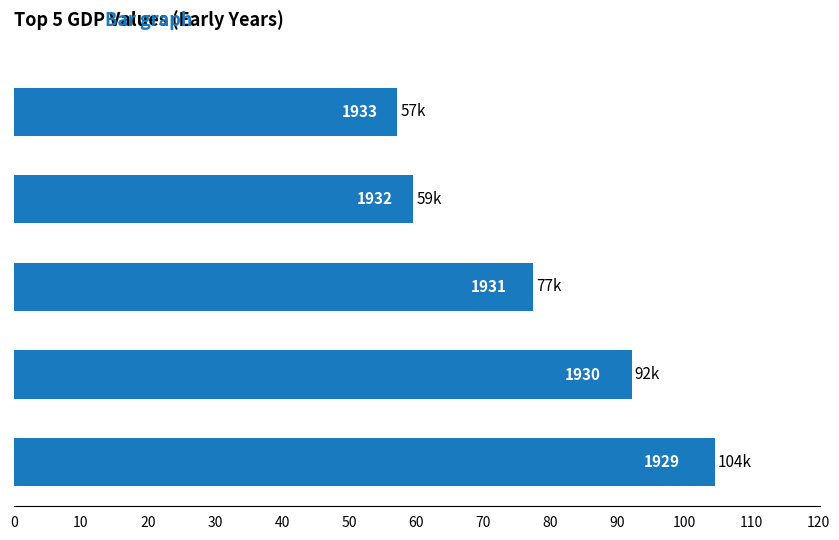

What is the smallest value displayed?

57154